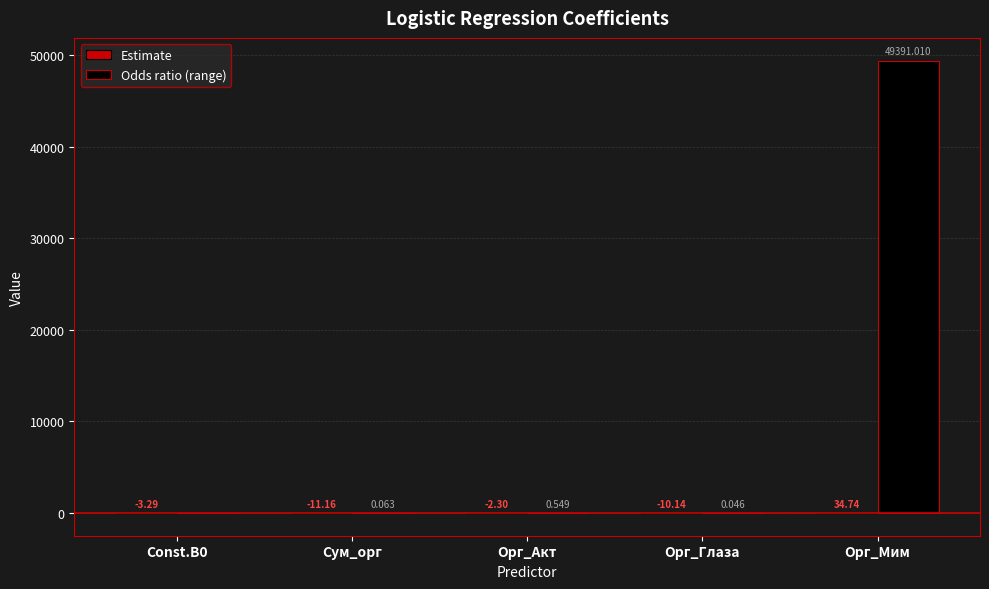

Are the bars horizontal?

No